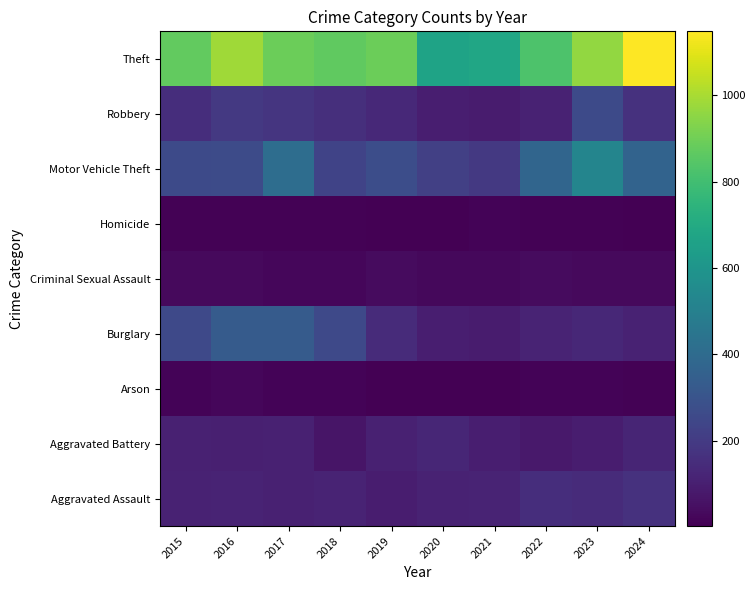

What is the maximum value shown in the chart?

1148